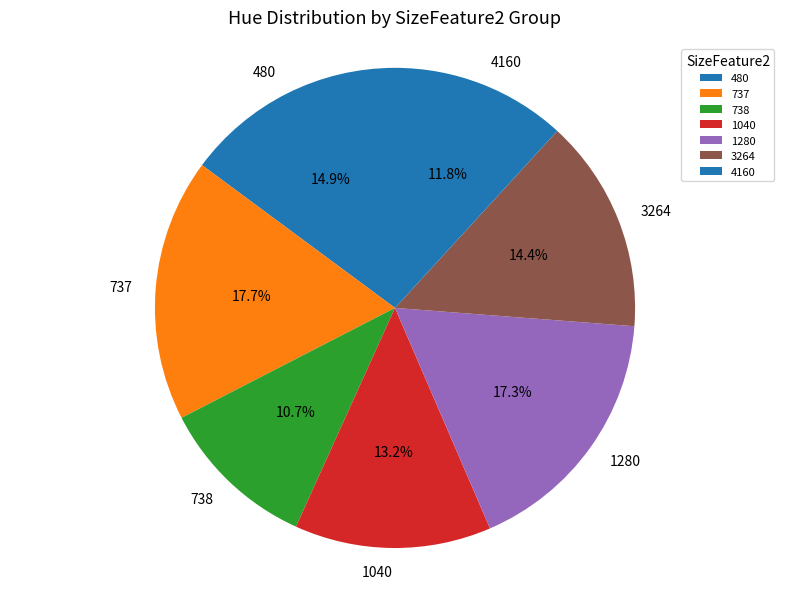

How many segments does this pie chart have?

7